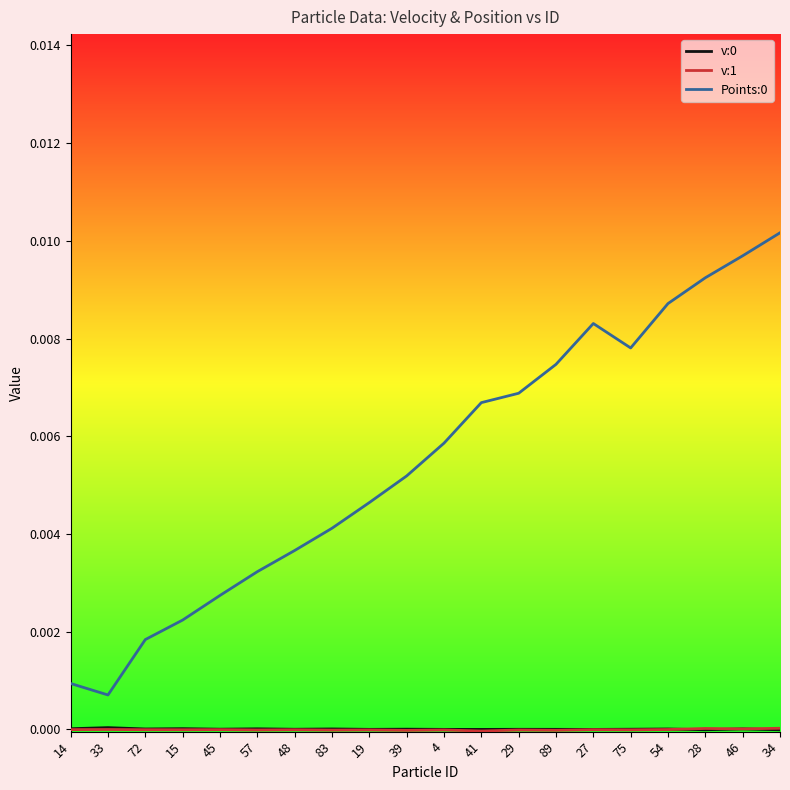

At which category does the chart reach its peak across all series?

34